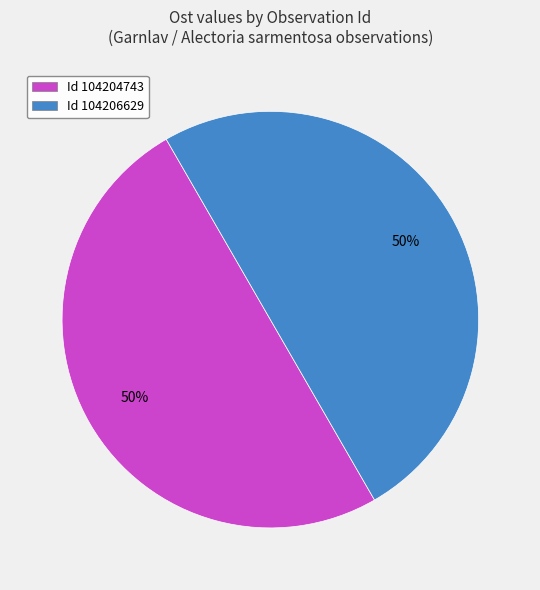

To the nearest percent, what percentage of the pie is Id 104206629?

50%